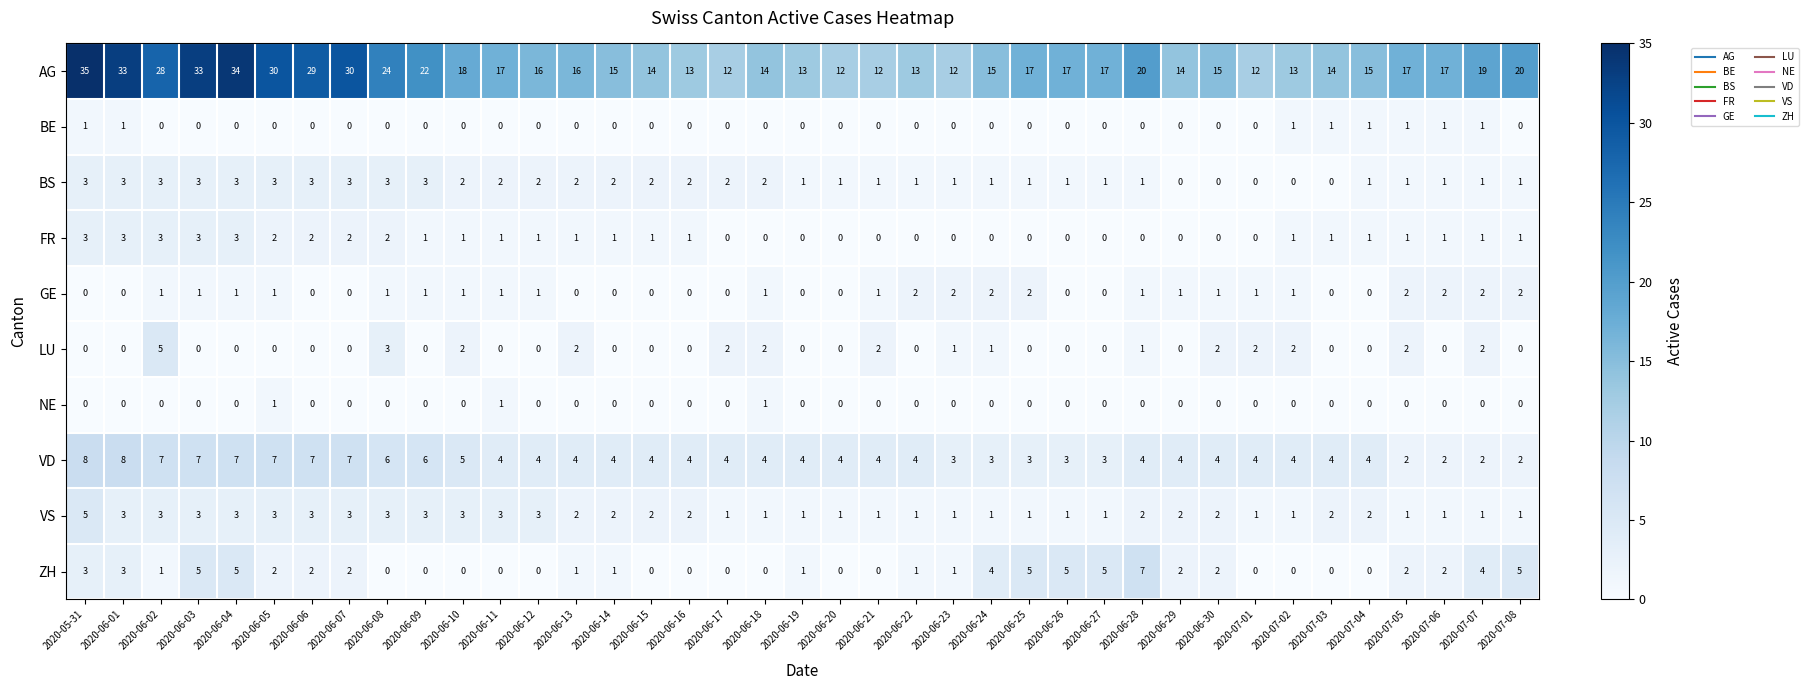

Is the value of AG at 2020-06-11 greater than the value of ZH at 2020-06-30?

Yes